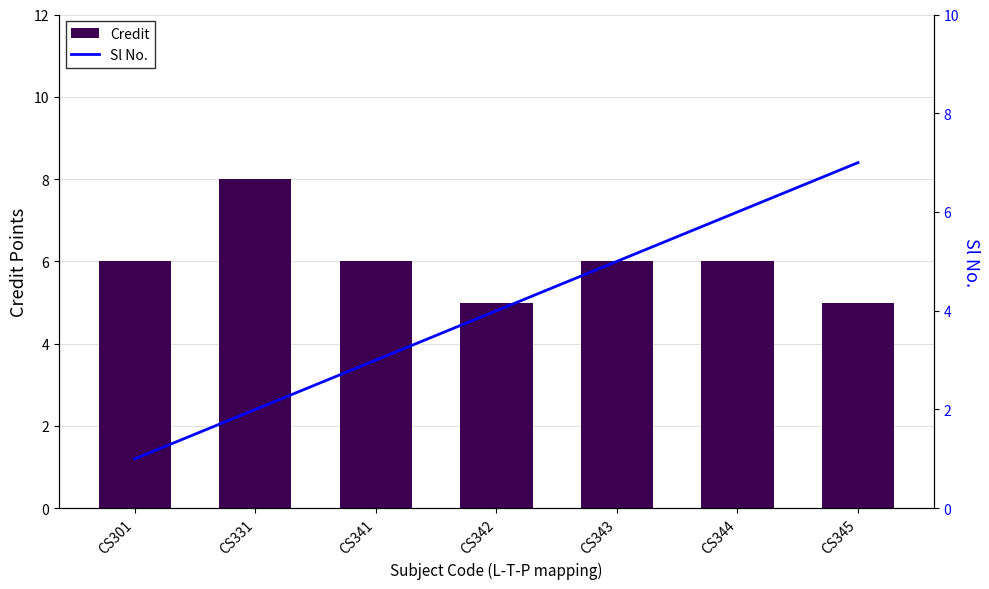

What is the difference between the second highest and minimum values in the Sl No. series?

5